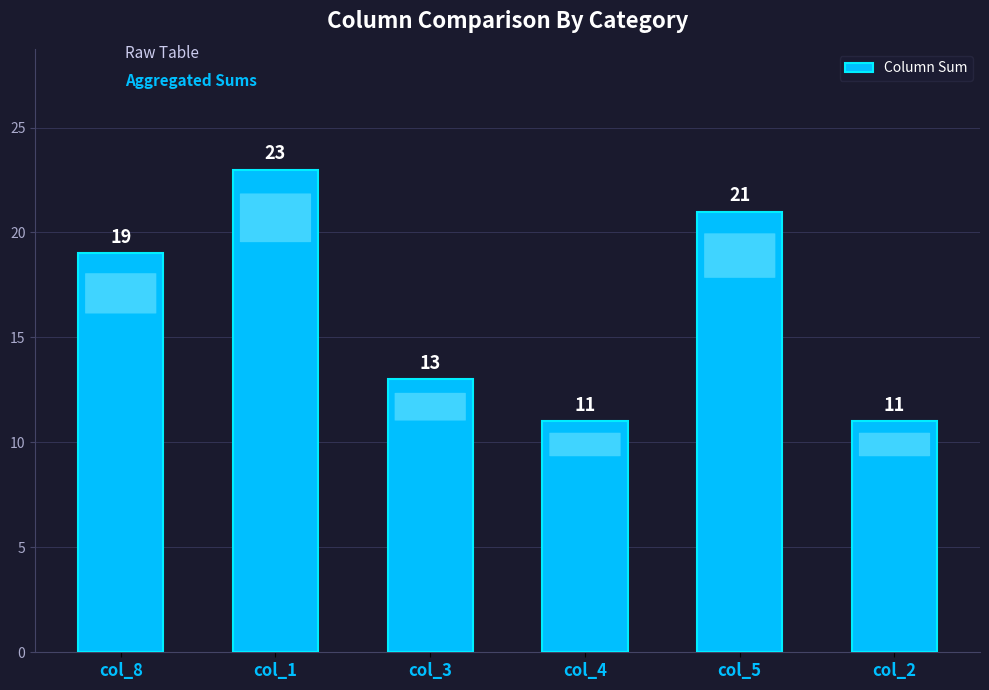

Reading left to right, transcribe all the data shown in this chart.

col_8=19	col_1=23	col_3=13	col_4=11	col_5=21	col_2=11